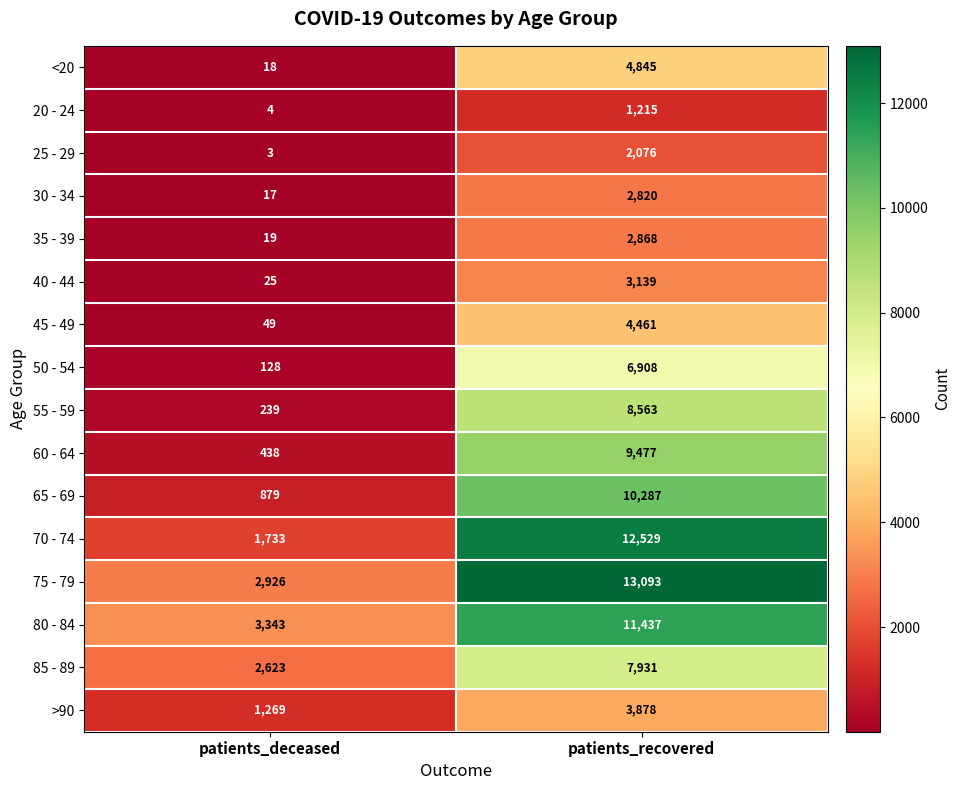

At which label is 40 - 44 closest to 1582?

patients_deceased